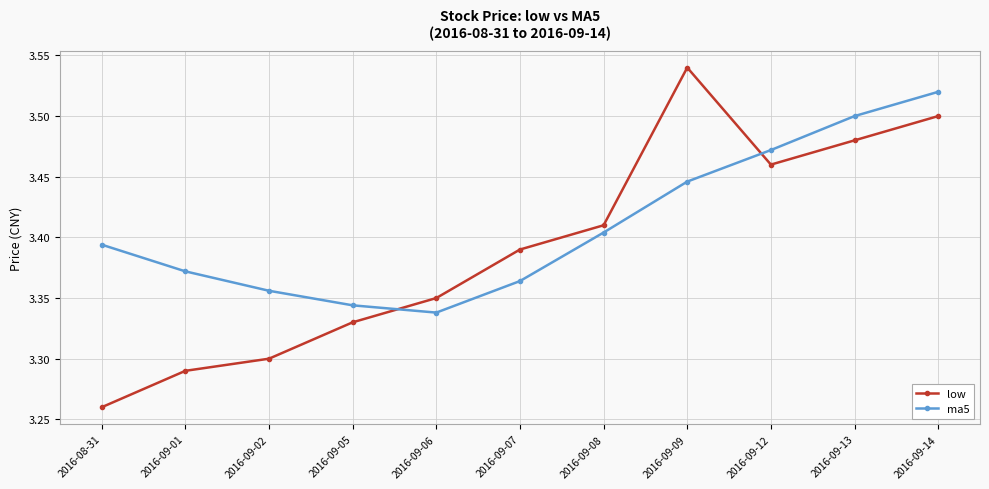

Where is low nearest to the value 3?

2016-08-31